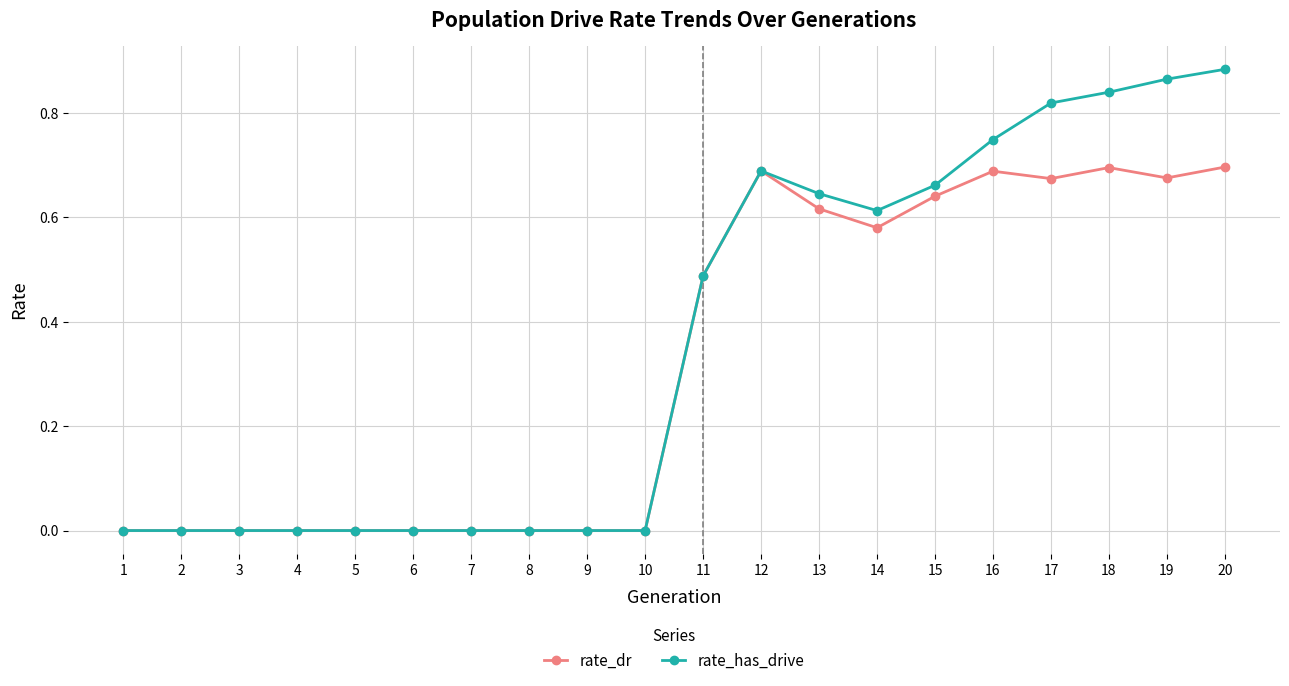

At which category is the sum across all series the highest?

20